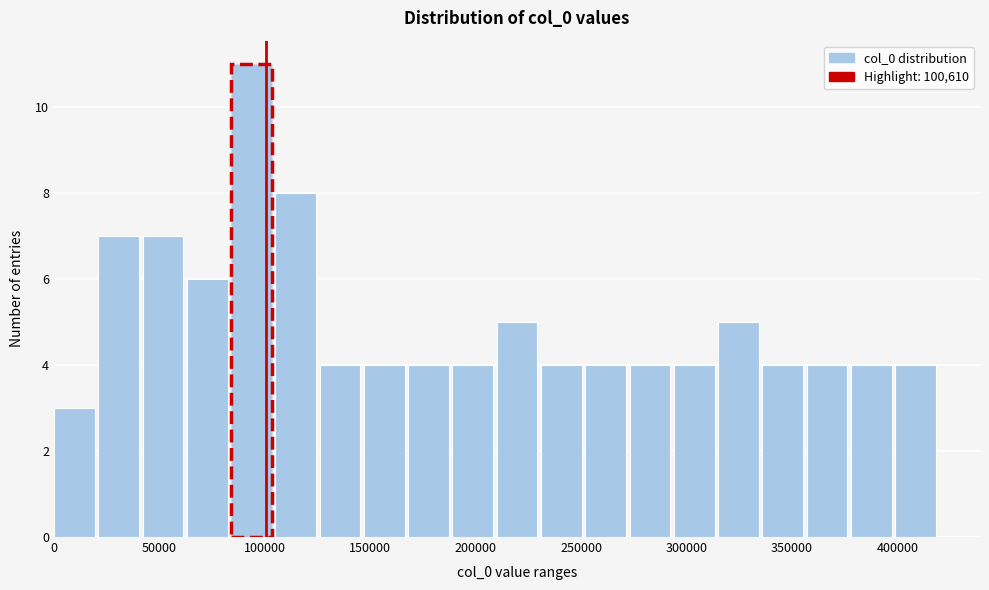

Reading left to right, list every bar in this chart as the range it spans on the x-axis followed by its height. Neither the bar edges nor the heights are printed on the chart, so give them approximately, as read against the axes.

0 to 21000: 3
21000 to 42000: 7
42000 to 63000: 7
63000 to 84000: 6
84000 to 105000: 11
105000 to 126000: 8
126000 to 147000: 4
147000 to 168000: 4
168000 to 189000: 4
189000 to 210000: 4
210000 to 231000: 5
231000 to 252000: 4
252000 to 273000: 4
273000 to 294000: 4
294000 to 315000: 4
315000 to 336000: 5
336000 to 357000: 4
357000 to 378000: 4
378000 to 399000: 4
399000 to 420000: 4